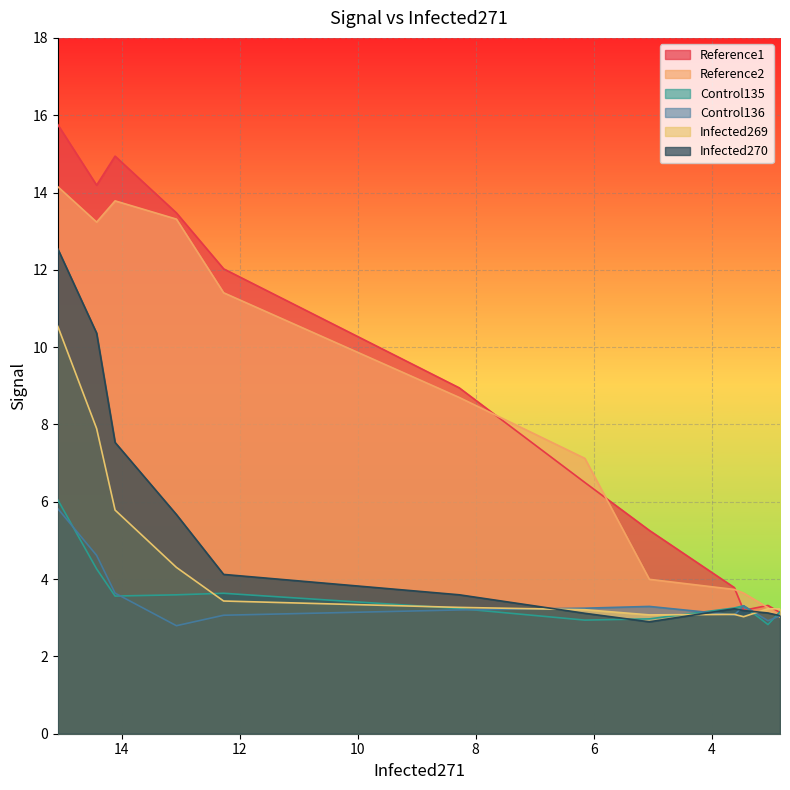

Reading left to right, what are all the values shown in this chart?

Reference1: 15.8	14.2	14.9	13.5	12.0	8.9	6.5	5.3	3.8	3.2	3.3	3.1
Reference2: 14.2	13.2	13.8	13.3	11.4	8.7	7.1	4.0	3.7	3.6	3.3	3.0
Control135: 6.1	4.3	3.6	3.6	3.6	3.2	2.9	3.0	3.3	3.3	2.8	3.2
Control136: 5.8	4.6	3.6	2.8	3.1	3.2	3.2	3.3	3.1	3.3	2.9	3.0
Infected269: 10.5	7.9	5.8	4.3	3.4	3.3	3.2	3.1	3.1	3.0	3.2	3.2
Infected270: 12.5	10.4	7.5	5.7	4.1	3.6	3.1	2.9	3.2	3.2	3.1	3.1